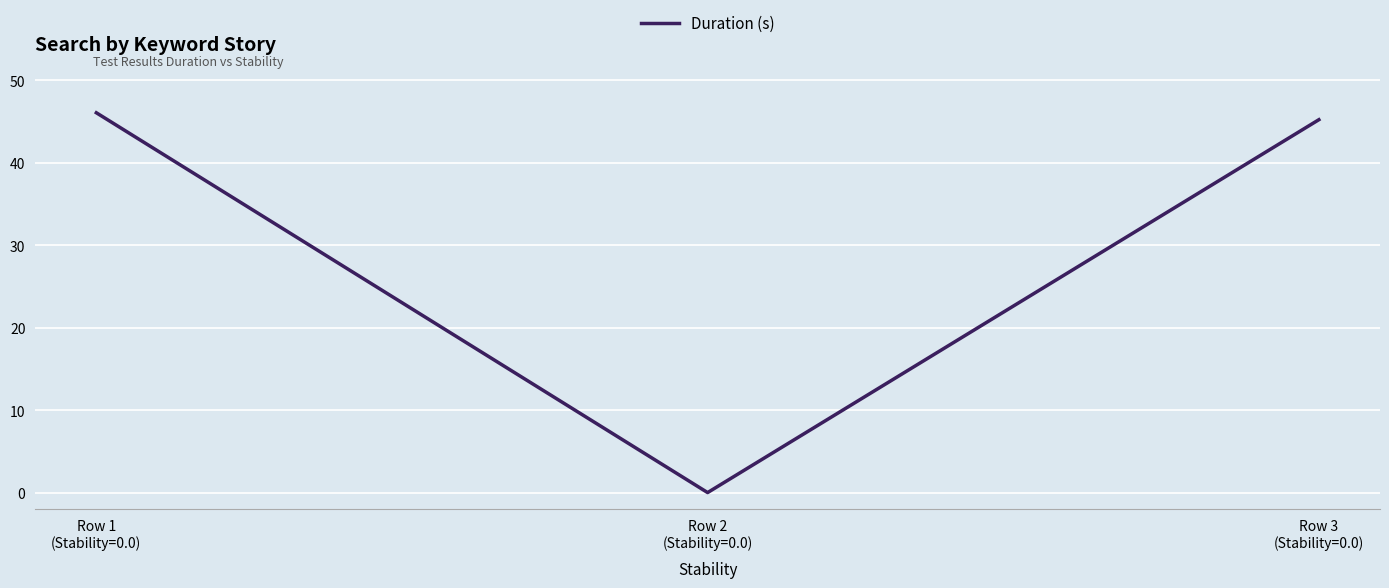

What is the sum of the values at Row 2
(Stability=0.0) and Row 3
(Stability=0.0)?

45.2